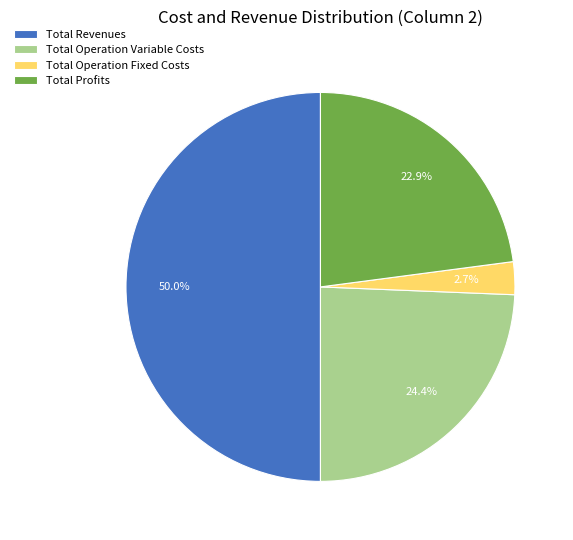

Does Total Operation Variable Costs represent more than half of the total?

No